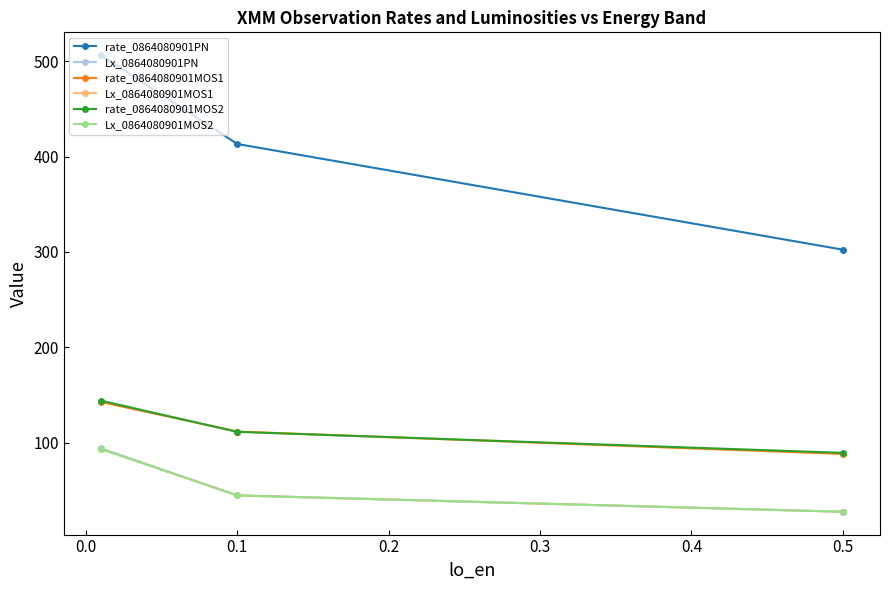

How many values in the rate_0864080901MOS2 series are below 111?

1